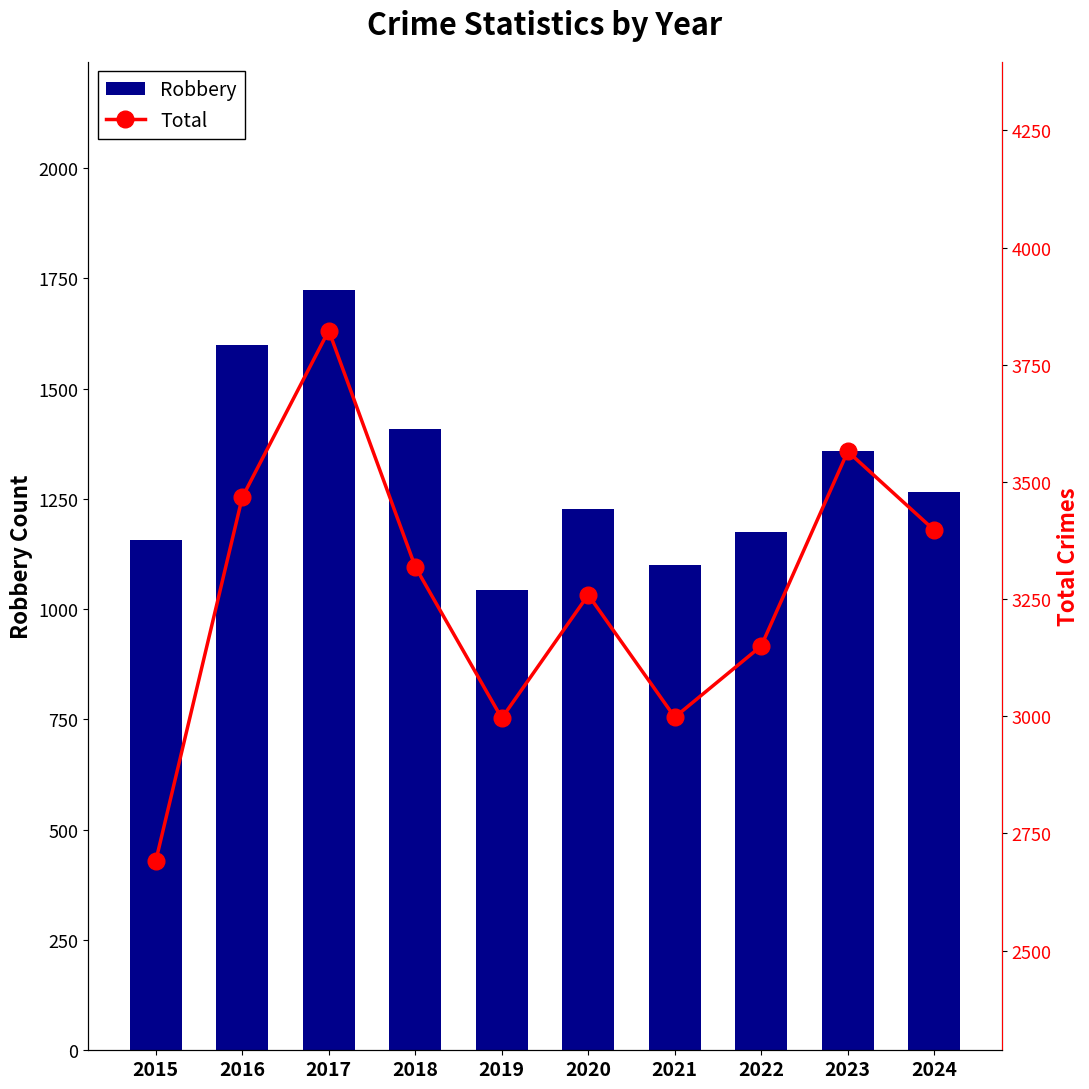

Which category has the lowest value in the Total series?

2015